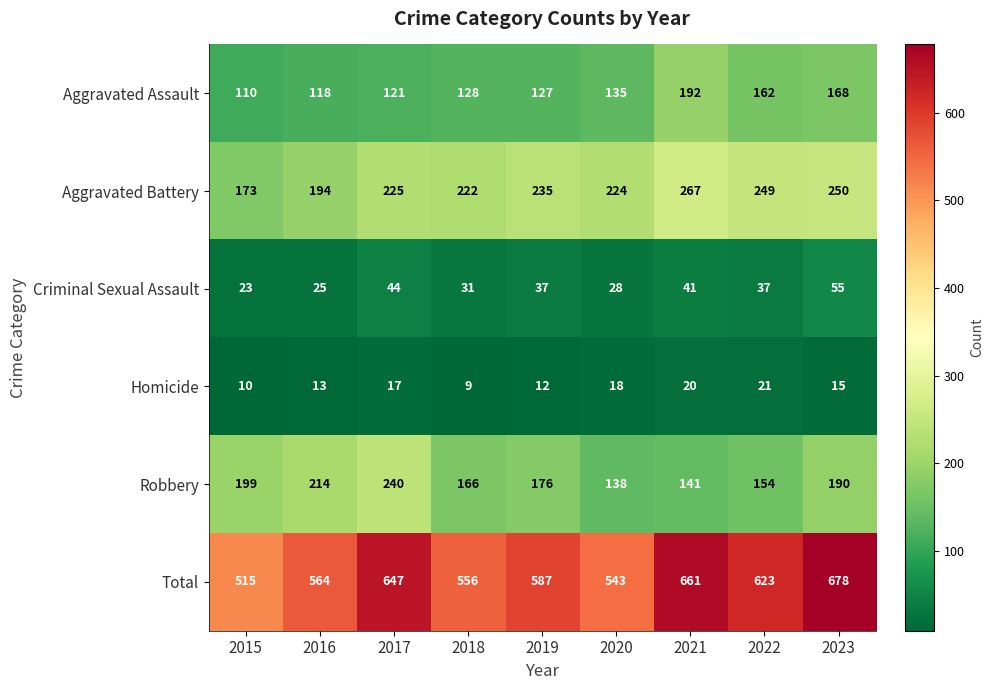

Read the Aggravated Assault value at 2022, to the nearest 10.

160